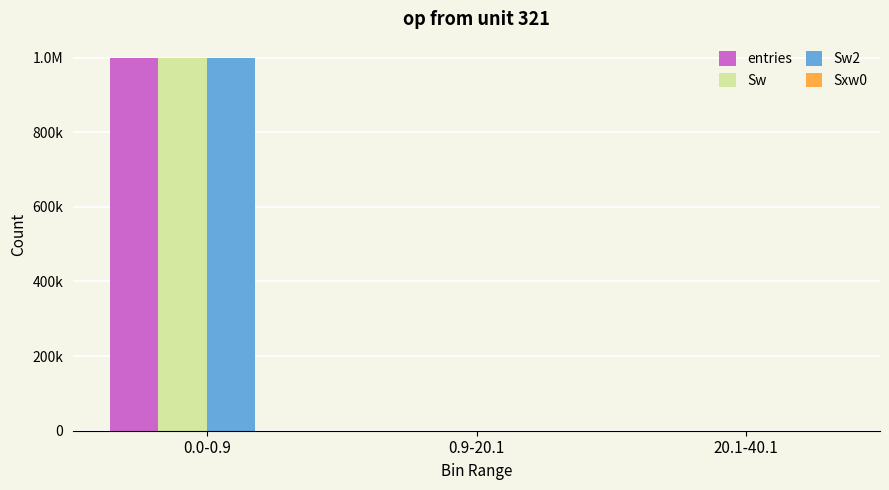

What is the difference between the highest and lowest values at 20.1-40.1?

43